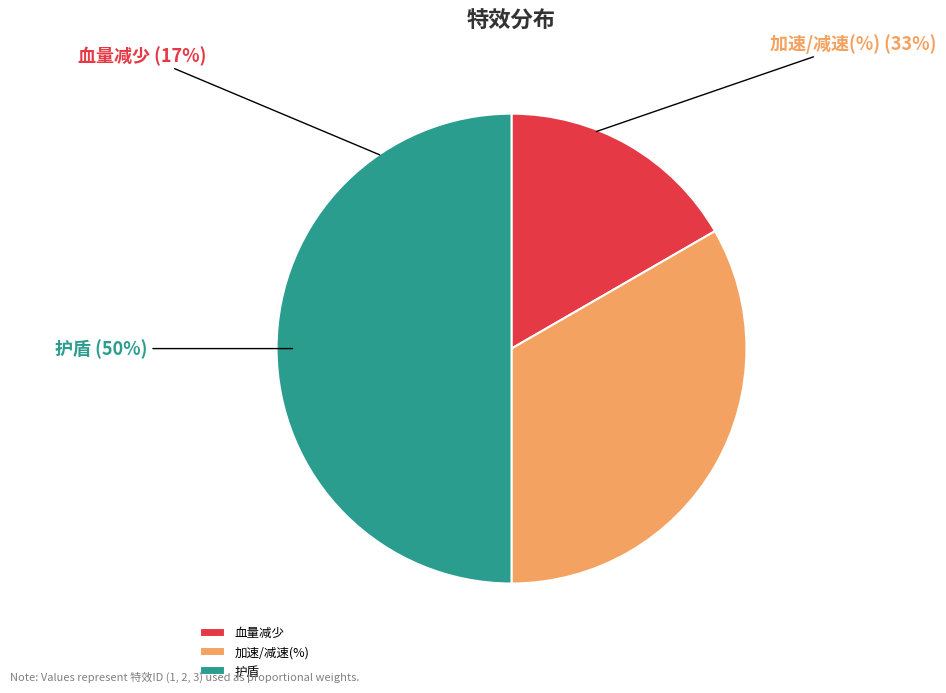

Which slice is the smallest?

血量减少